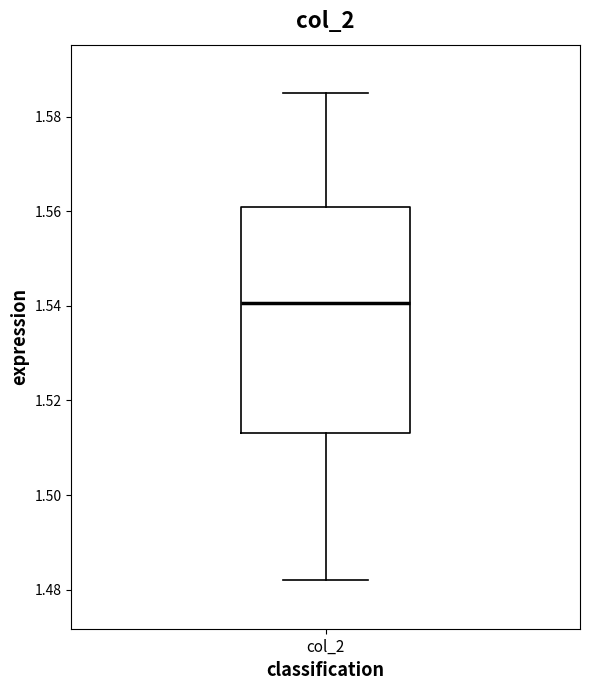

Transcribe this box plot: give where the median line is, the range the box spans, and where the two whiskers end, as read against the y-axis. The values are not printed on the chart, so give them approximately, as read against the axis.

median 1.540, box 1.514 to 1.562, whiskers 1.482 to 1.584